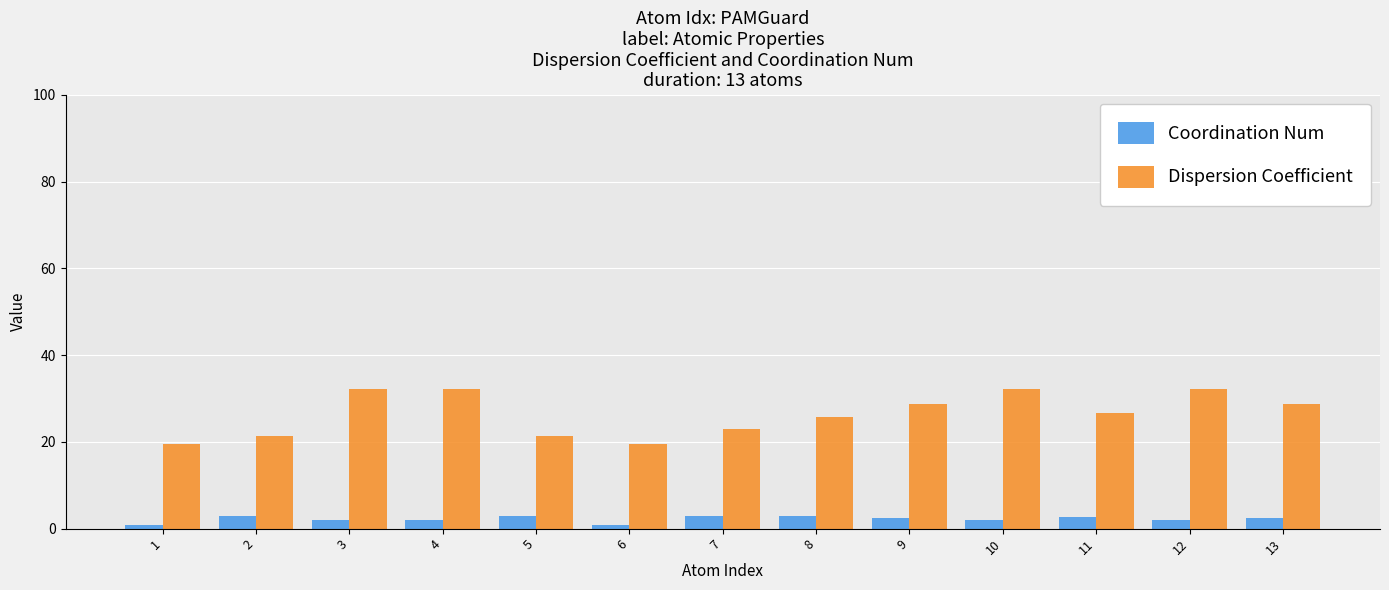

Does the chart contain stacked bars?

No